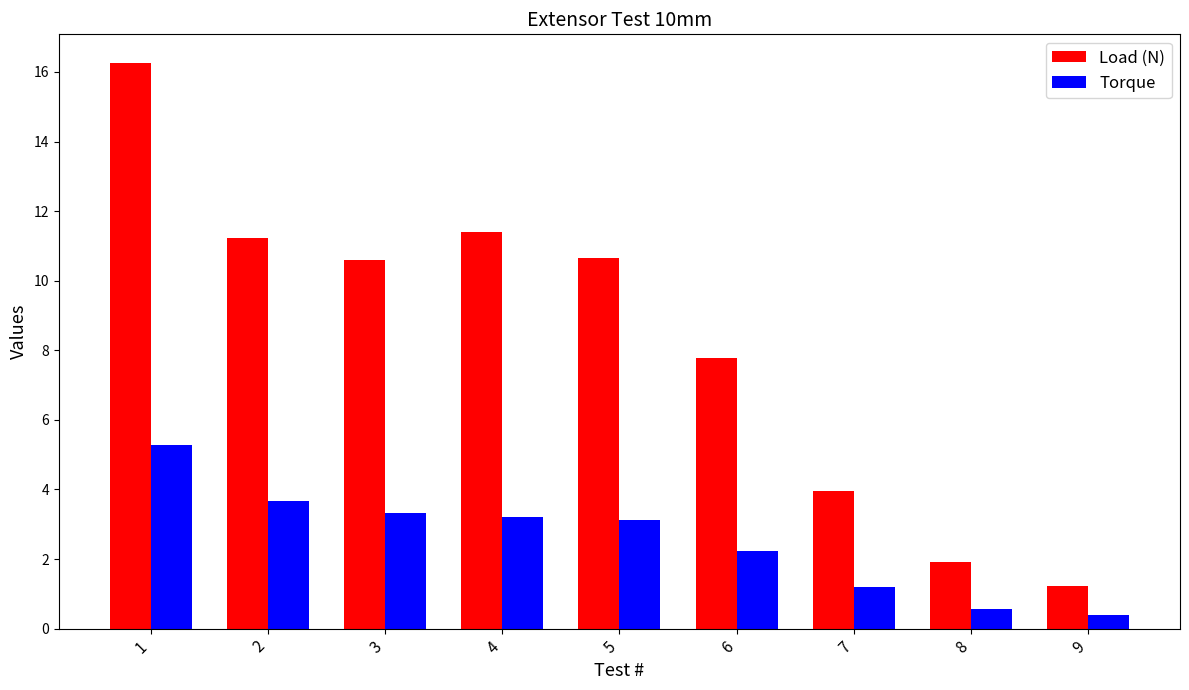

What is the difference between the Load (N) values at 7 and 2?

7.3